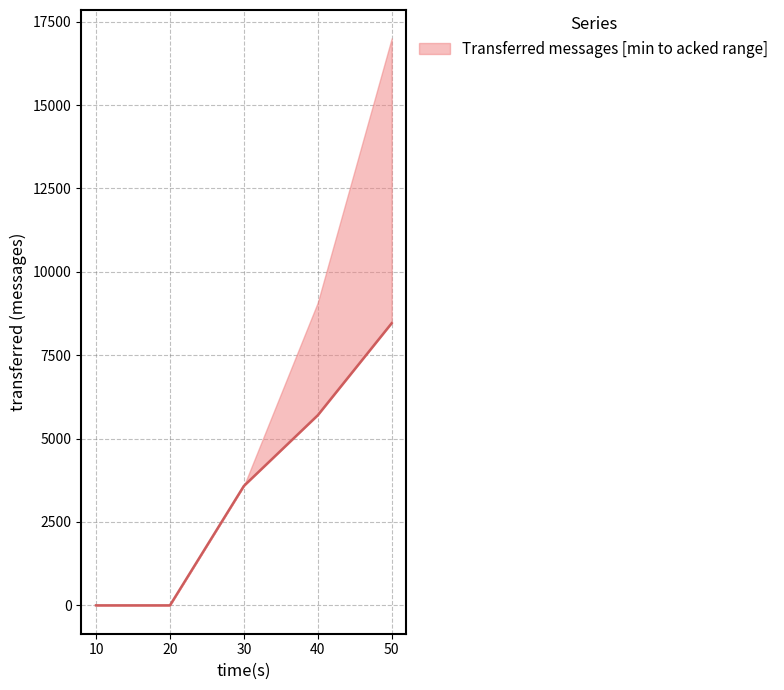

List the labels in order of value, smallest first.

10, 20, 30, 40, 50